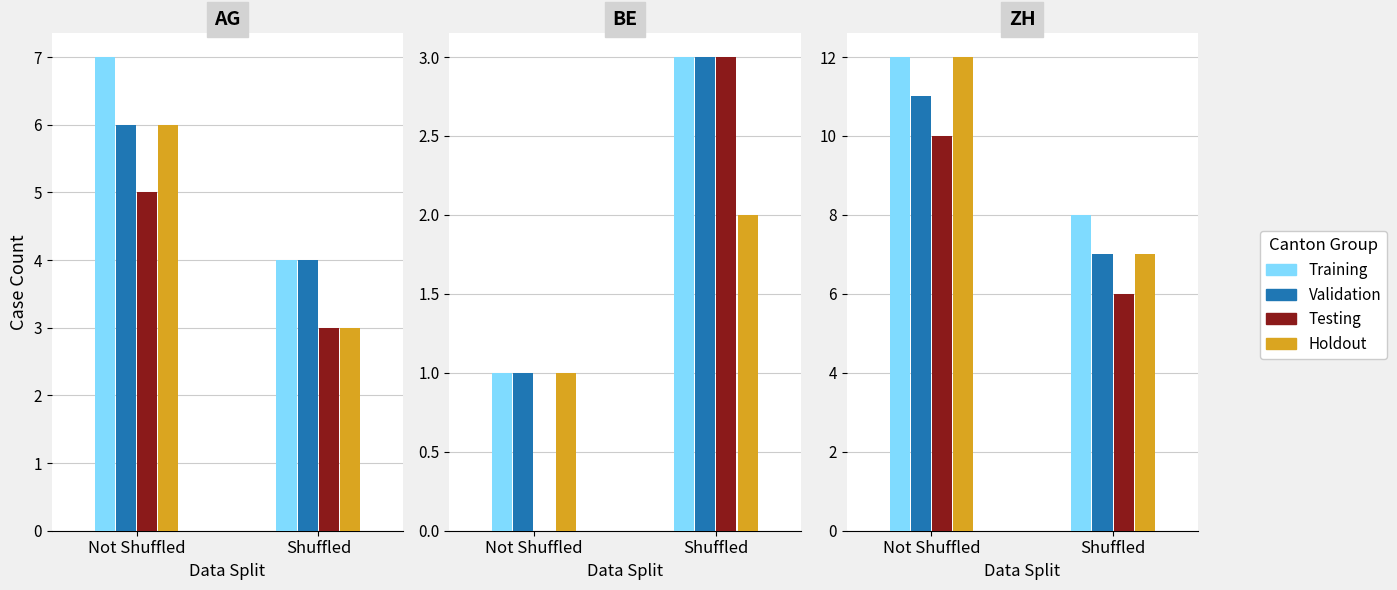

Which label corresponds to the largest value in the chart?

Not Shuffled